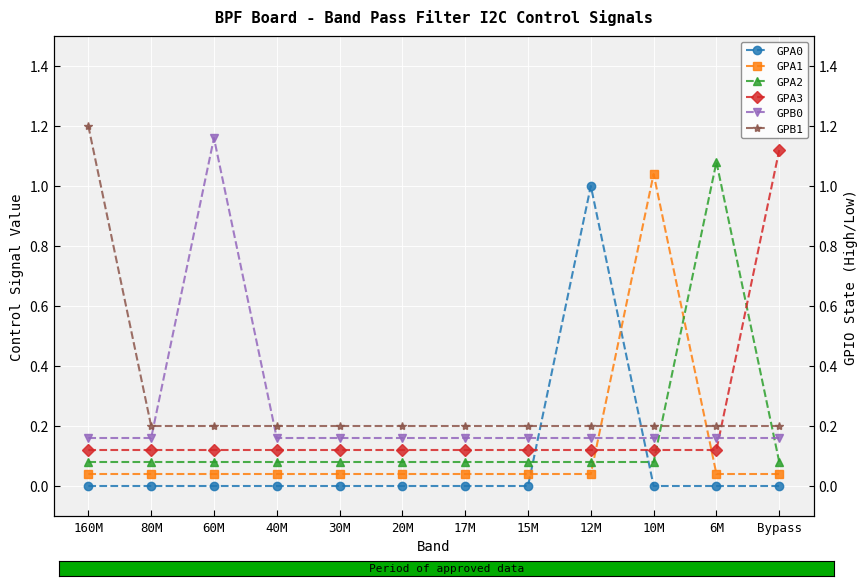

Reading left to right, list all the values displayed in this chart.

GPA0: 160M=0.0	80M=0.0	60M=0.0	40M=0.0	30M=0.0	20M=0.0	17M=0.0	15M=0.0	12M=1.0	10M=0.0	6M=0.0	Bypass=0.0
GPA1: 160M=0.0	80M=0.0	60M=0.0	40M=0.0	30M=0.0	20M=0.0	17M=0.0	15M=0.0	12M=0.0	10M=1.0	6M=0.0	Bypass=0.0
GPA2: 160M=0.1	80M=0.1	60M=0.1	40M=0.1	30M=0.1	20M=0.1	17M=0.1	15M=0.1	12M=0.1	10M=0.1	6M=1.1	Bypass=0.1
GPA3: 160M=0.1	80M=0.1	60M=0.1	40M=0.1	30M=0.1	20M=0.1	17M=0.1	15M=0.1	12M=0.1	10M=0.1	6M=0.1	Bypass=1.1
GPB0: 160M=0.2	80M=0.2	60M=1.2	40M=0.2	30M=0.2	20M=0.2	17M=0.2	15M=0.2	12M=0.2	10M=0.2	6M=0.2	Bypass=0.2
GPB1: 160M=1.2	80M=0.2	60M=0.2	40M=0.2	30M=0.2	20M=0.2	17M=0.2	15M=0.2	12M=0.2	10M=0.2	6M=0.2	Bypass=0.2